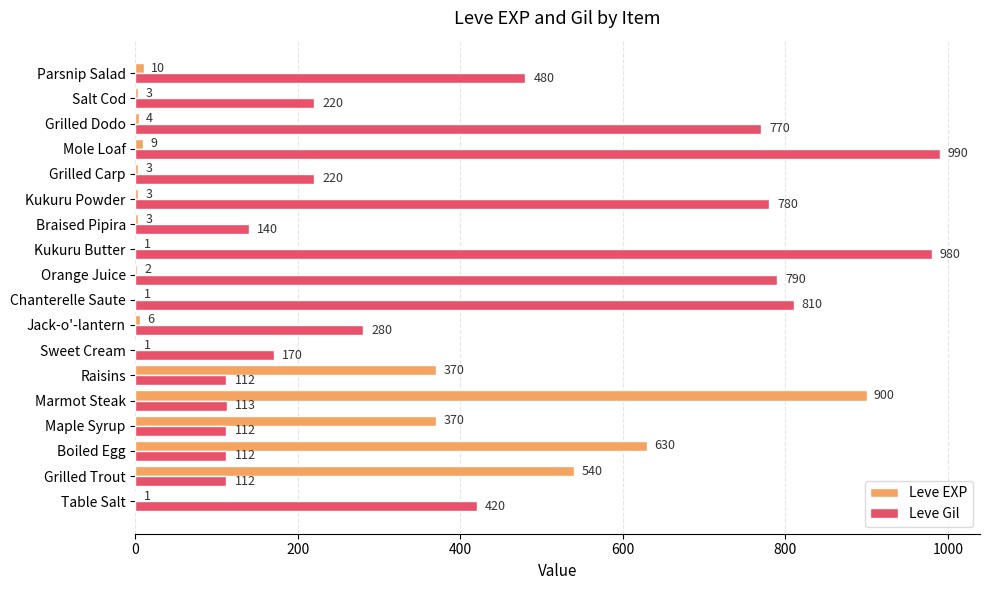

What is the maximum value for Leve EXP?

900